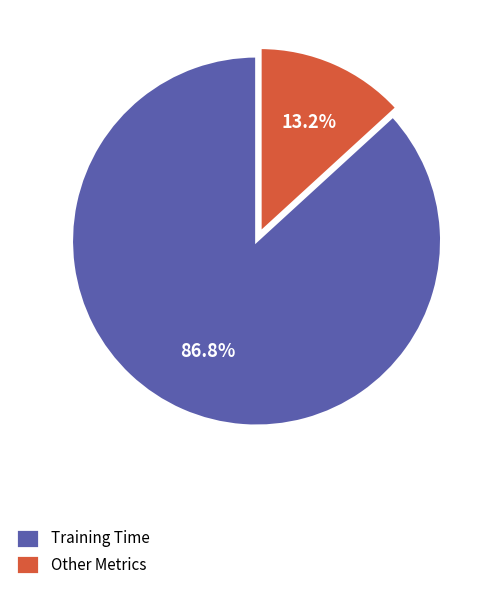

Rank the categories by value from highest to lowest.

Training Time, Other Metrics